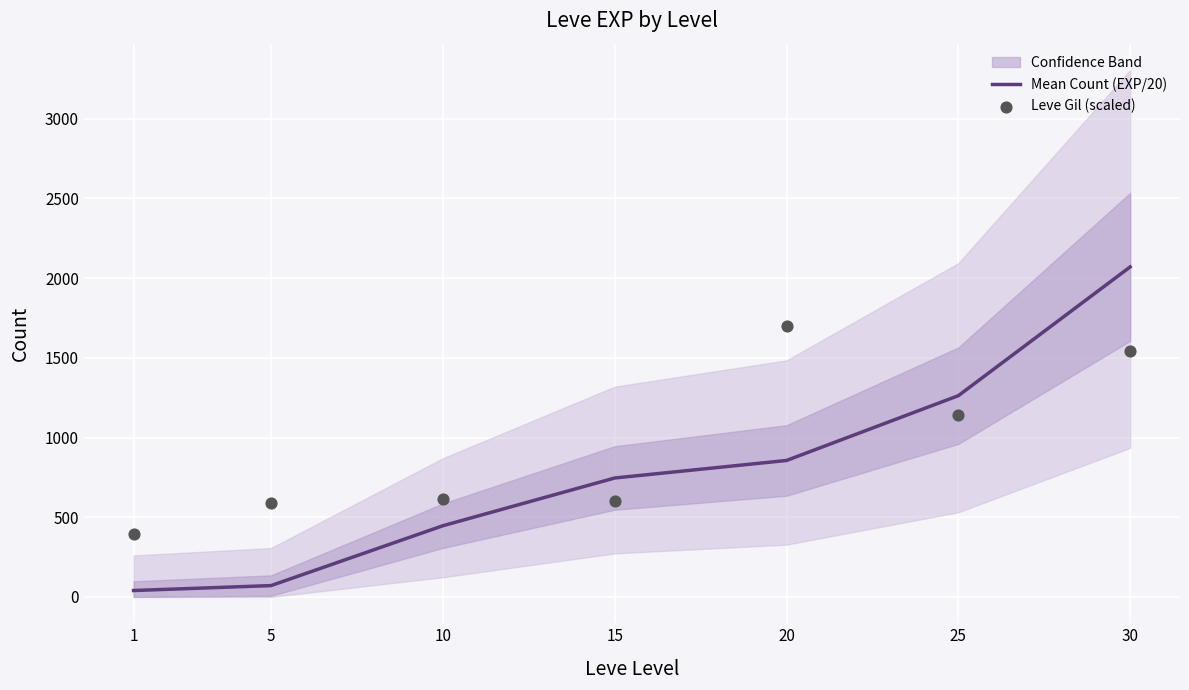

Which series has the largest total across all categories?

Leve Gil (scaled)